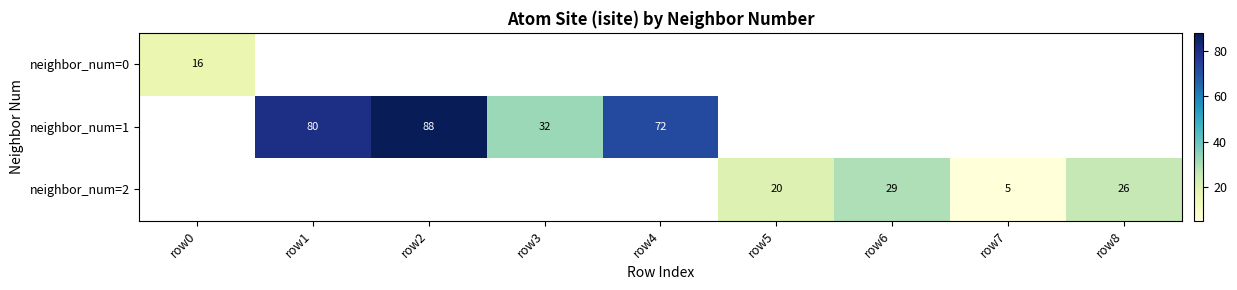

True or false: neighbor_num=0 has a value of 16 at row0.

True